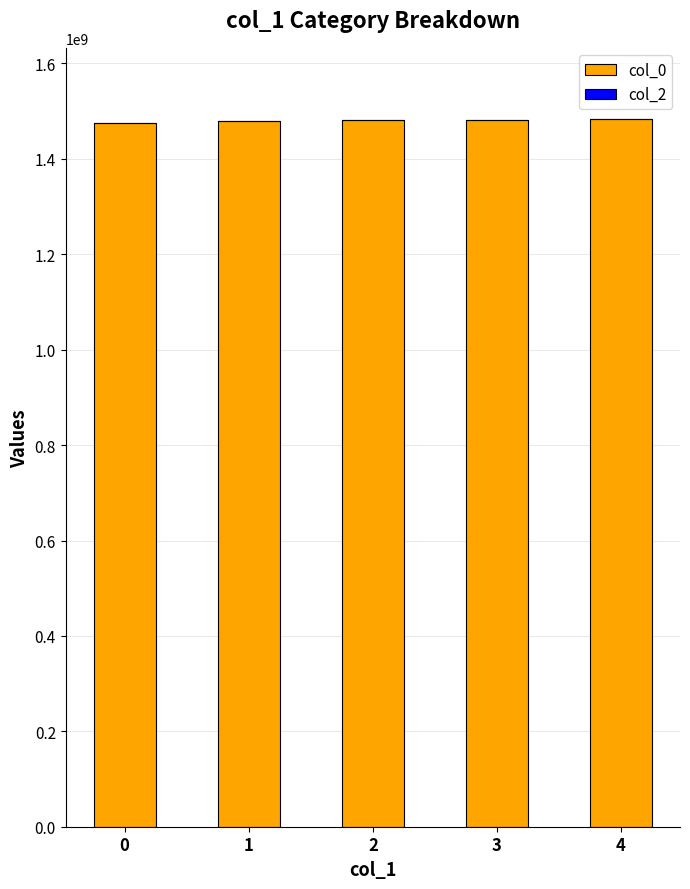

What is the value of the 2nd bar from the left?

1478895670